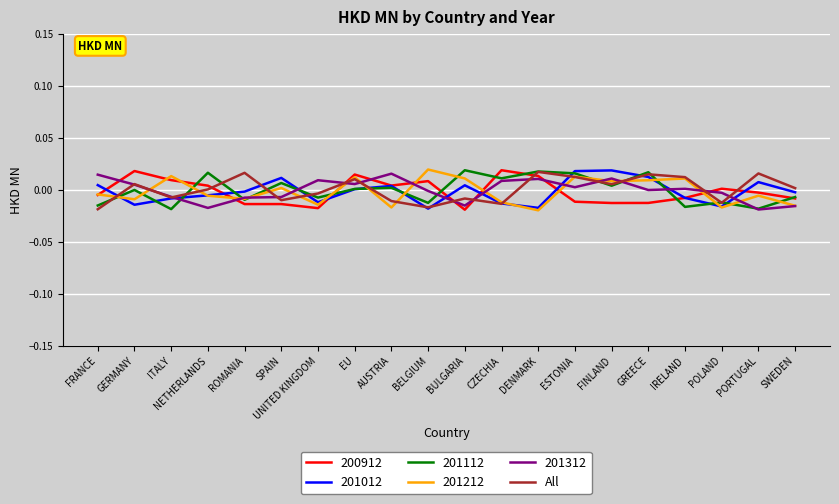

True or false: All and 200912 cross at least once.

True